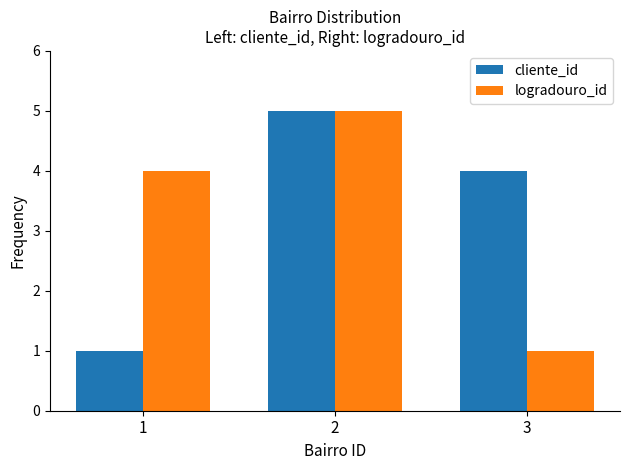

Between 2 and 3, which series saw the biggest shift?

logradouro_id